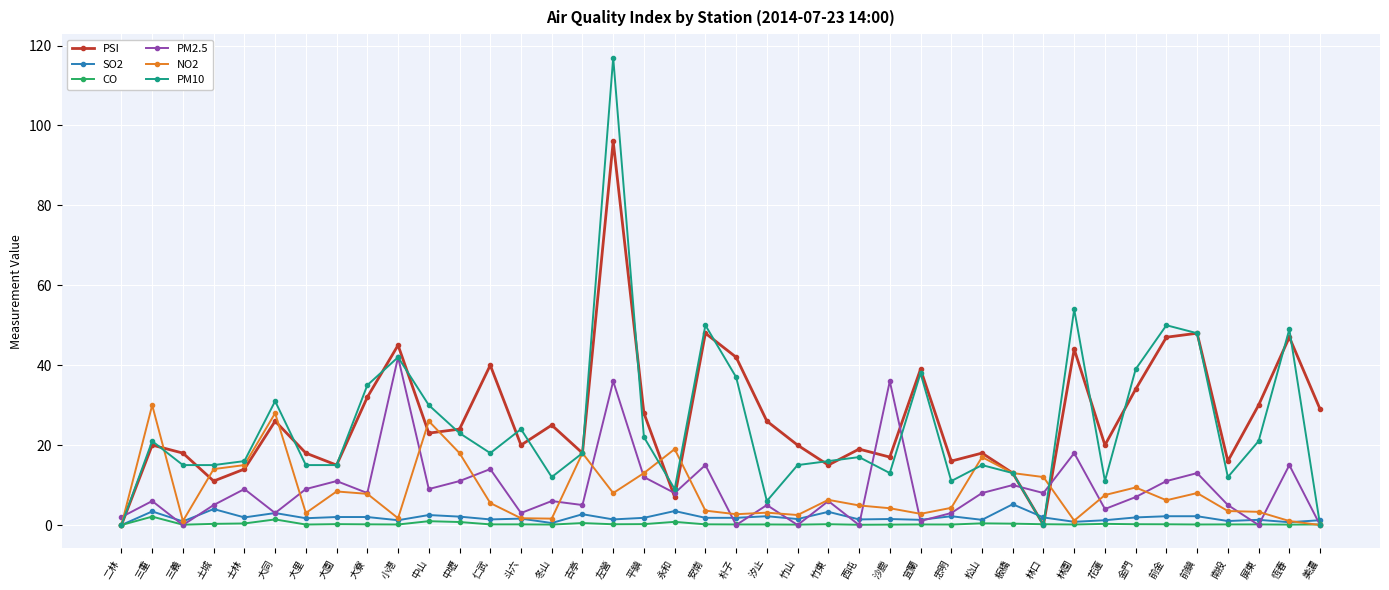

Is it true that CO equals 1.4 at 大同?

True